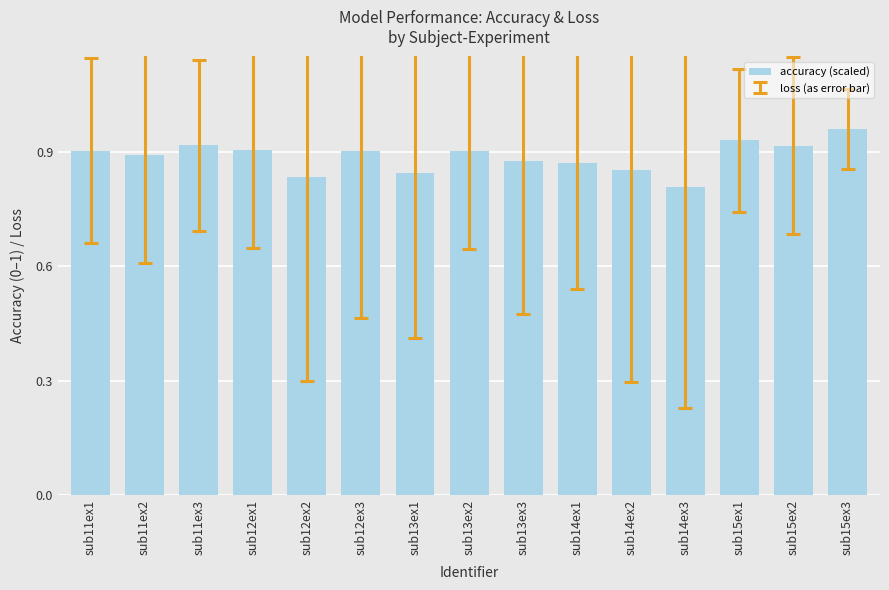

How many values are between 0 and 1?

15